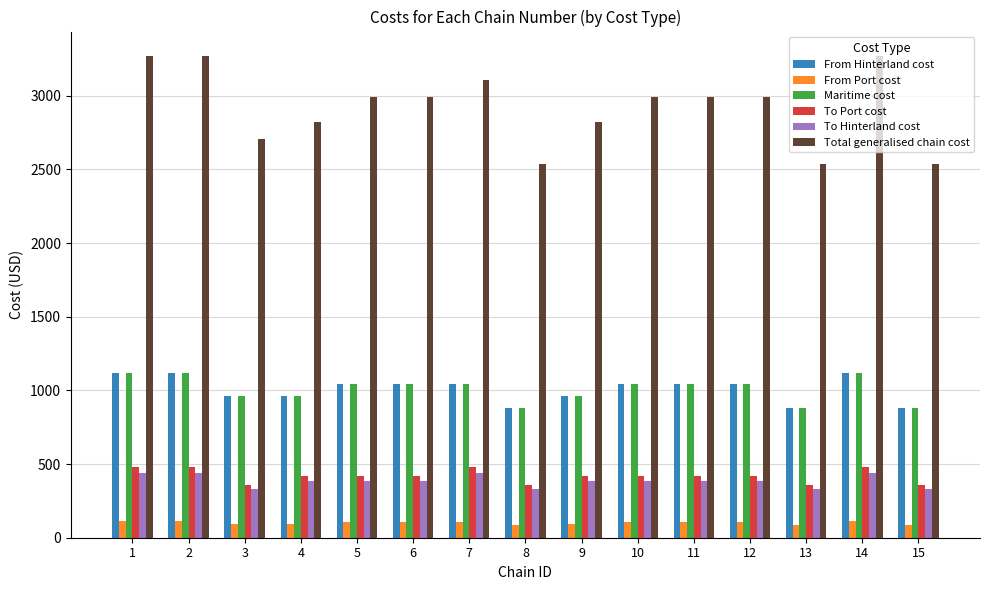

Which series changed the most between 9 and 10?

Total generalised chain cost